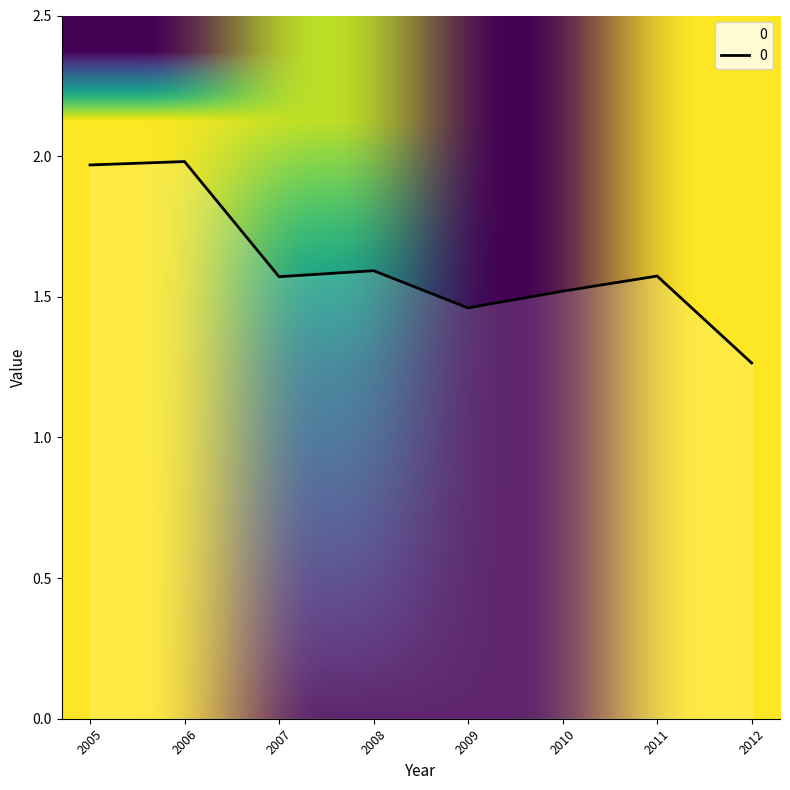

Where is the data nearest to the value 1?

2012